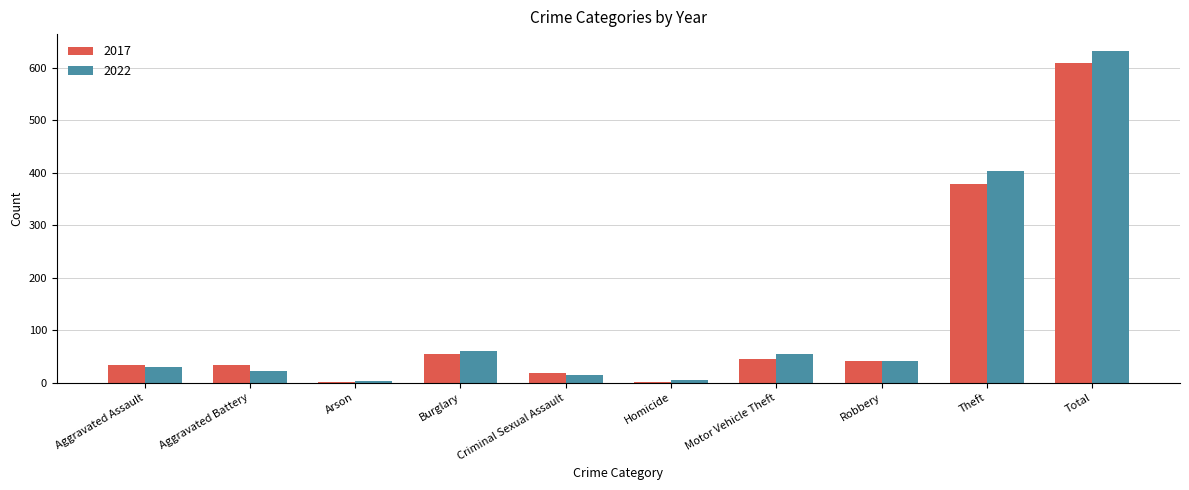

What is the difference between the 2022 values at Homicide and Motor Vehicle Theft?

49